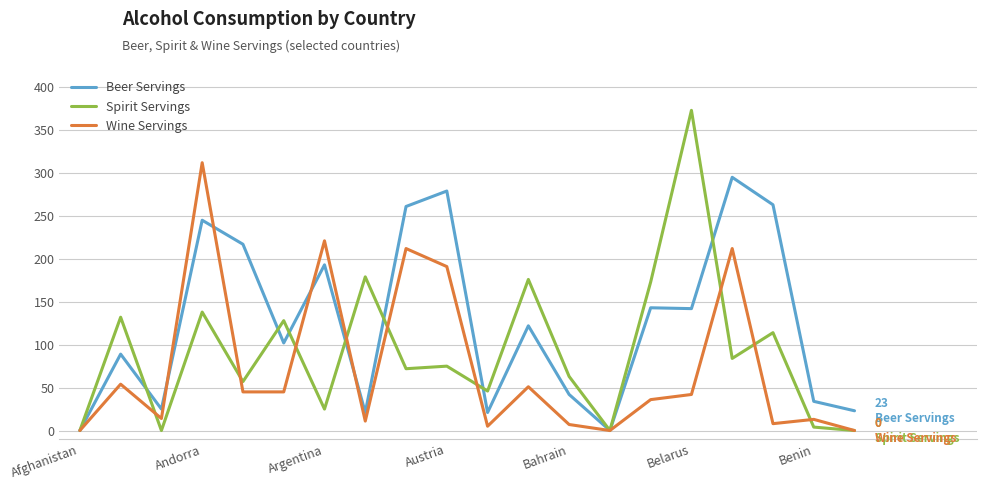

Which series has the widest spread of values?

Spirit Servings